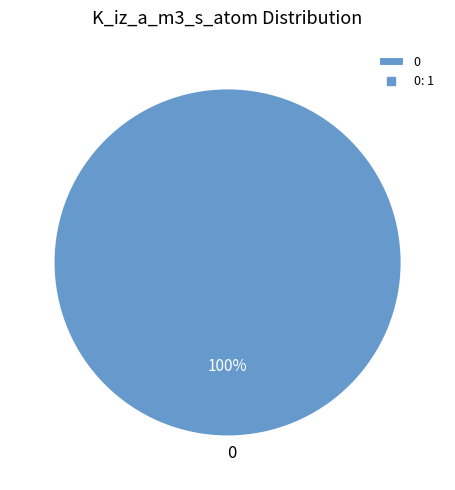

Rank the categories by value from highest to lowest.

0